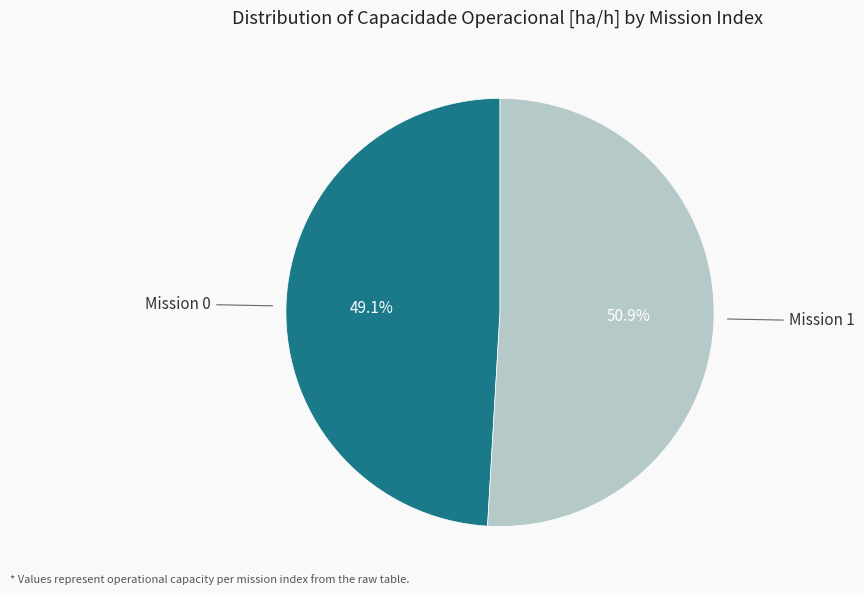

Does any single category account for the majority?

Yes